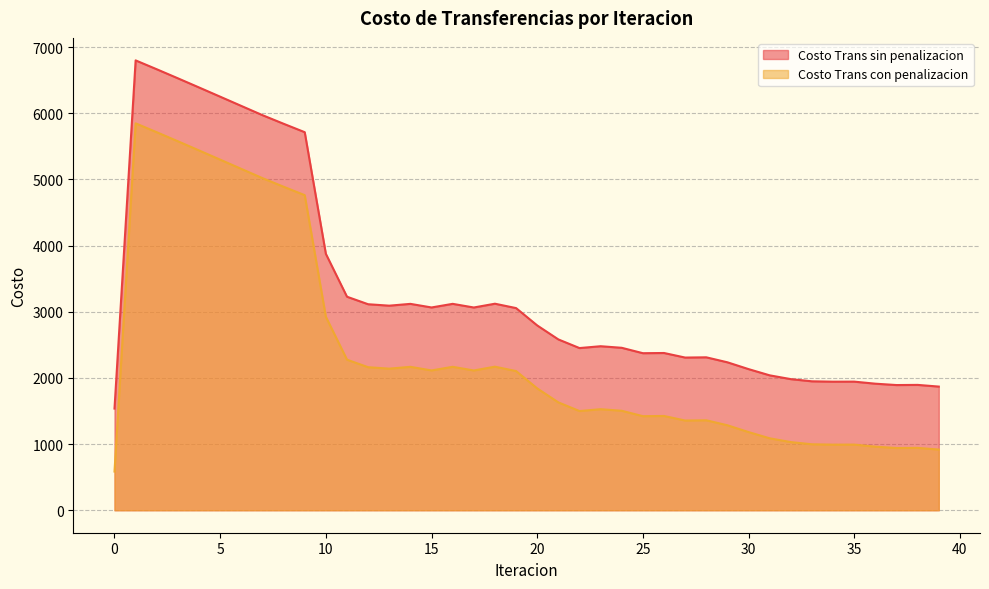

Where is the first local minimum for Costo Trans con penalizacion?

13